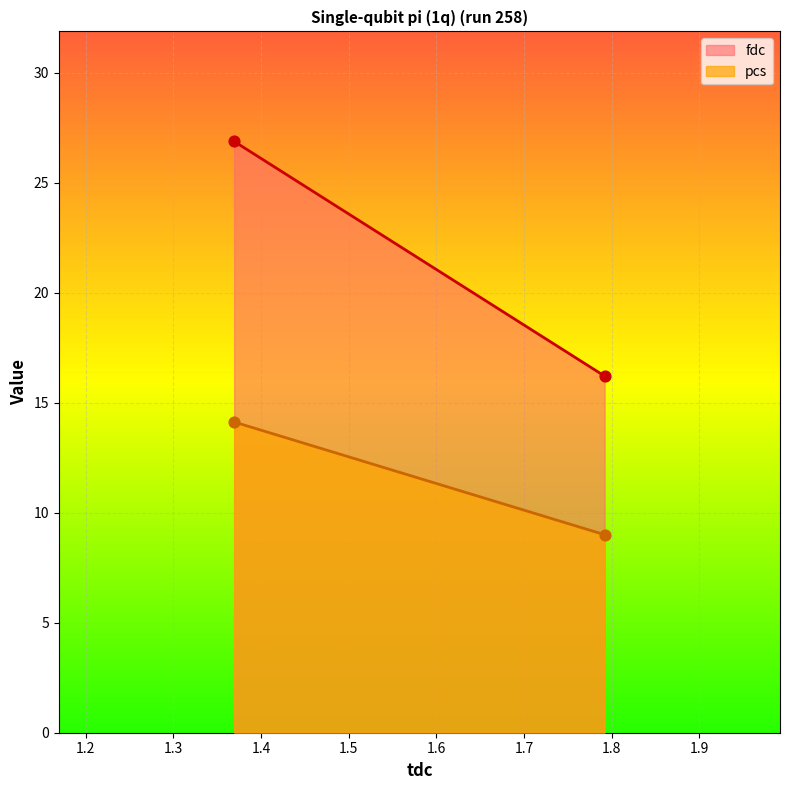

Which series has the largest total across all categories?

fdc